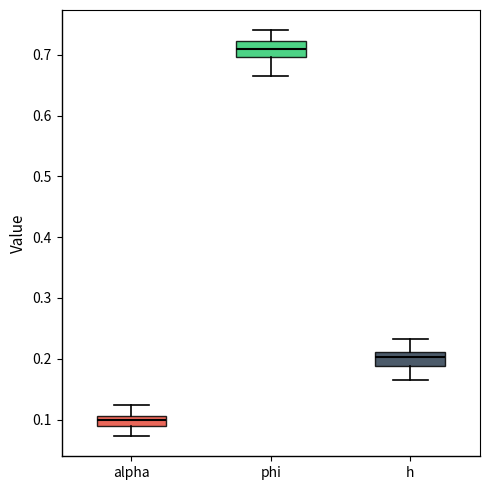

Reading left to right, read every box against the y-axis: the position of its median line, the range the box covers, and the ends of its whiskers. The values are not printed on the chart, so give them approximately, as read against the axis.

alpha: median 0.10, box 0.09 to 0.11, whiskers 0.07 to 0.12
phi: median 0.71, box 0.70 to 0.72, whiskers 0.67 to 0.74
h: median 0.20, box 0.19 to 0.21, whiskers 0.17 to 0.23